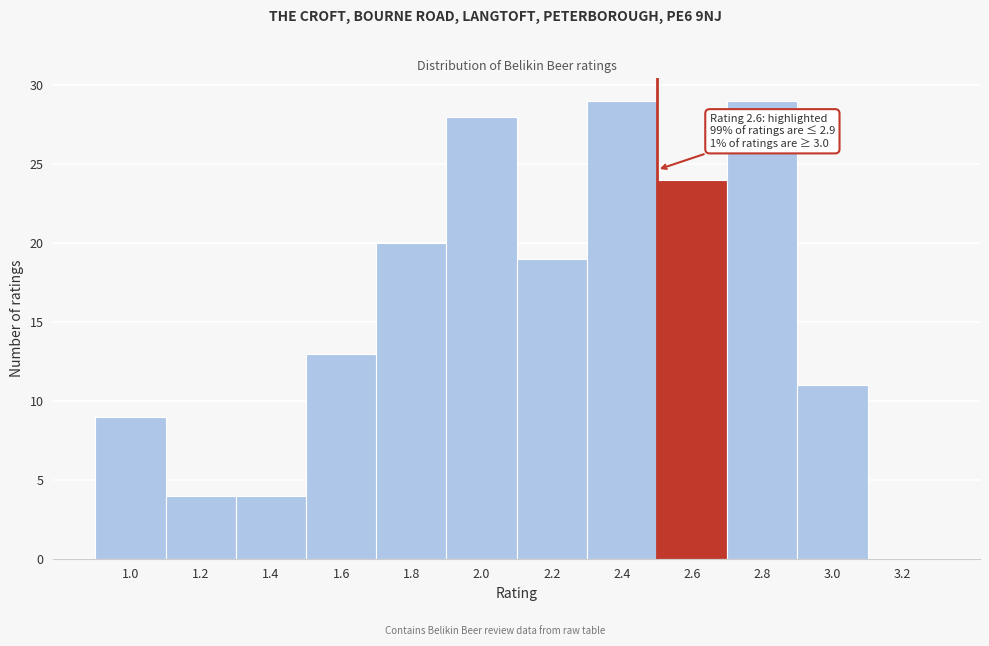

Reading left to right, what are all the values shown in this chart?

1.0=9	1.2=4	1.4=4	1.6=13	1.8=20	2.0=28	2.2=19	2.4=29	2.6=24	2.8=29	3.0=11	3.2=0